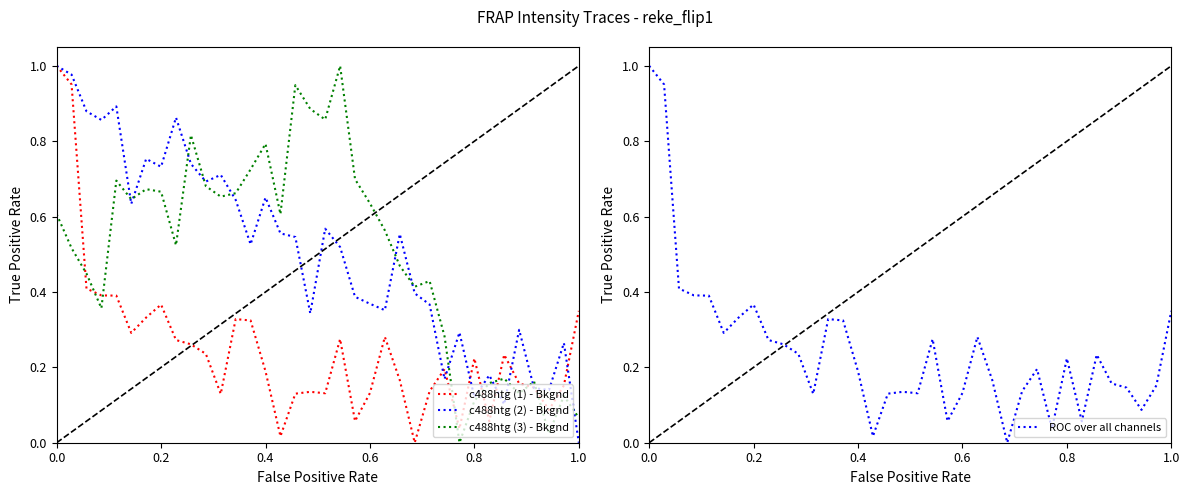

True or false: c488htg (1) - Bkgnd has more than 2 interior local peaks.

True